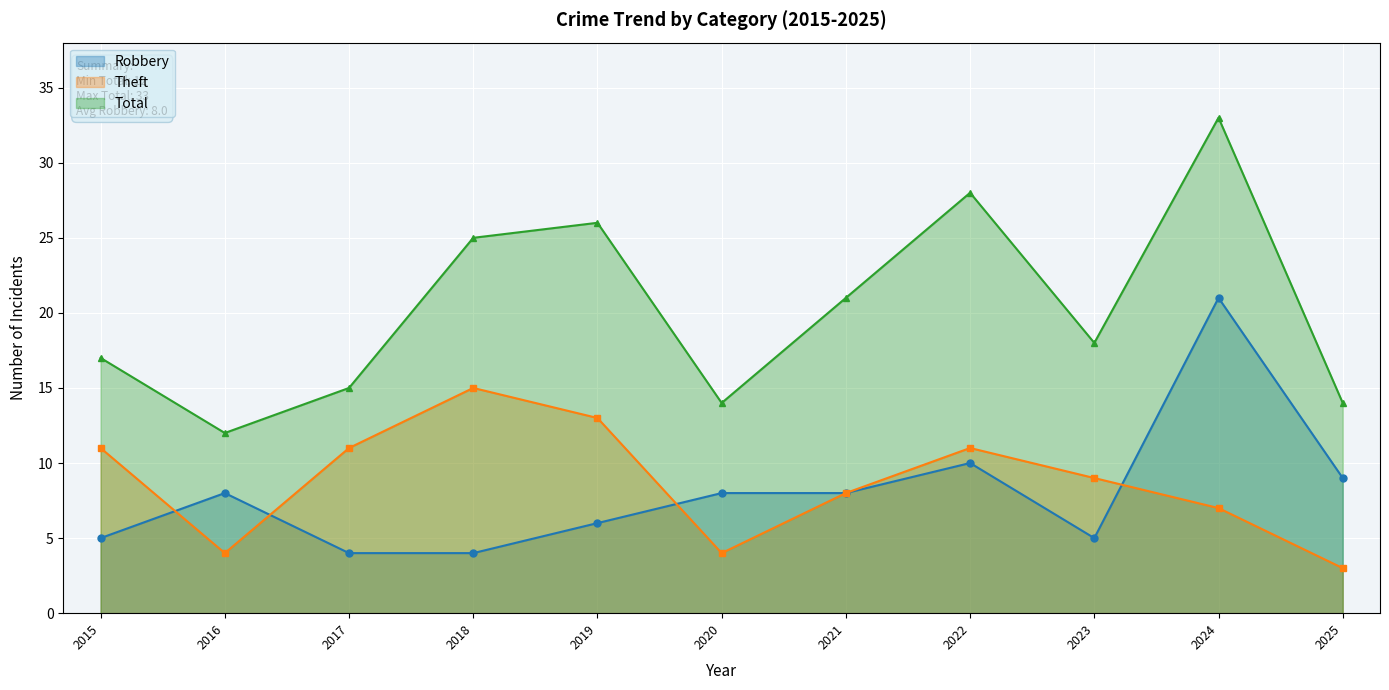

What is the difference between the Robbery values at 2019 and 2021?

2